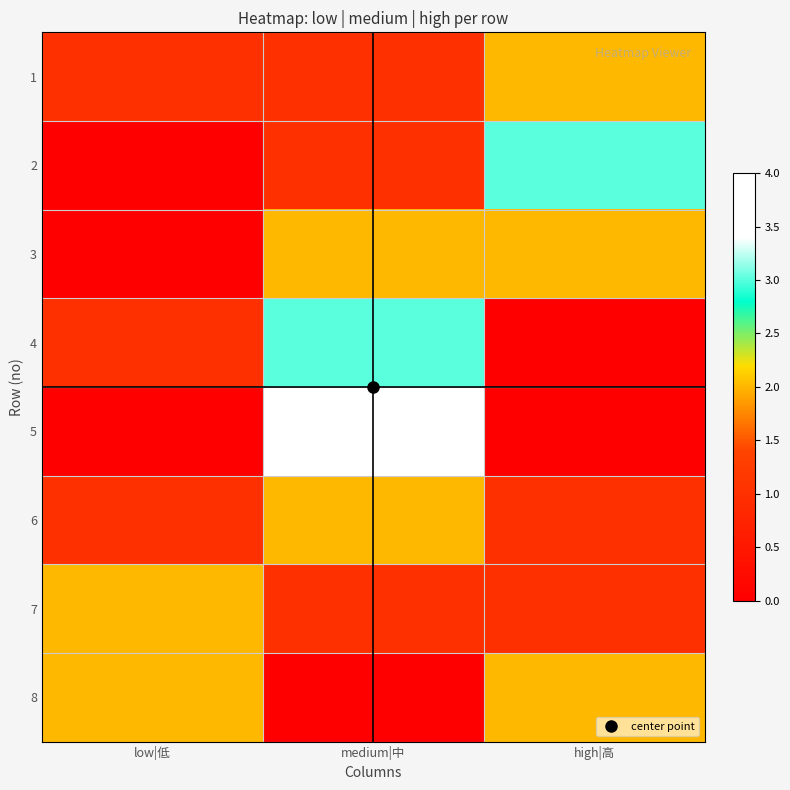

At how many categories does at least one series exceed 3?

1